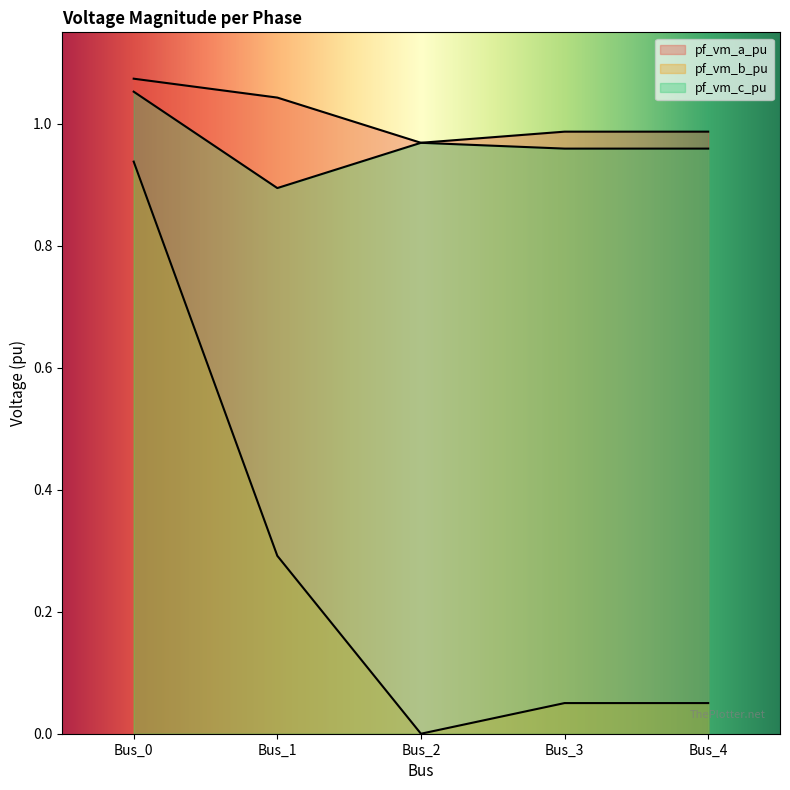

Is it true that pf_vm_b_pu equals 0.9 at Bus_0?

True